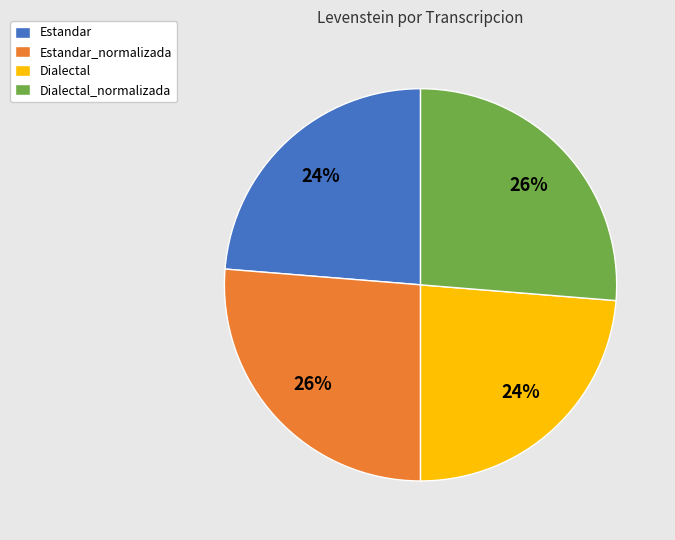

To the nearest percent, what is the average slice percentage?

25%